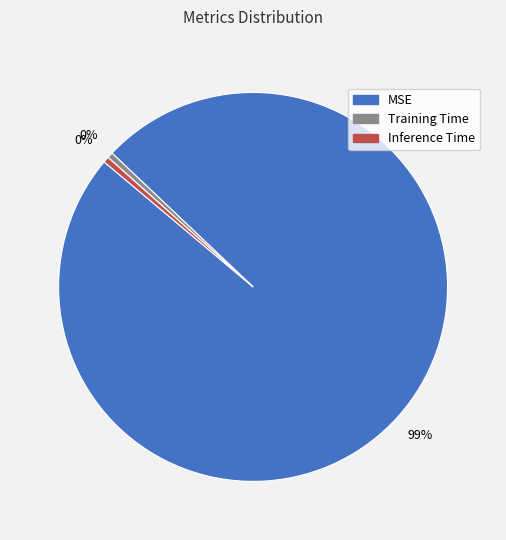

Between MSE and Inference Time, which is larger?

MSE